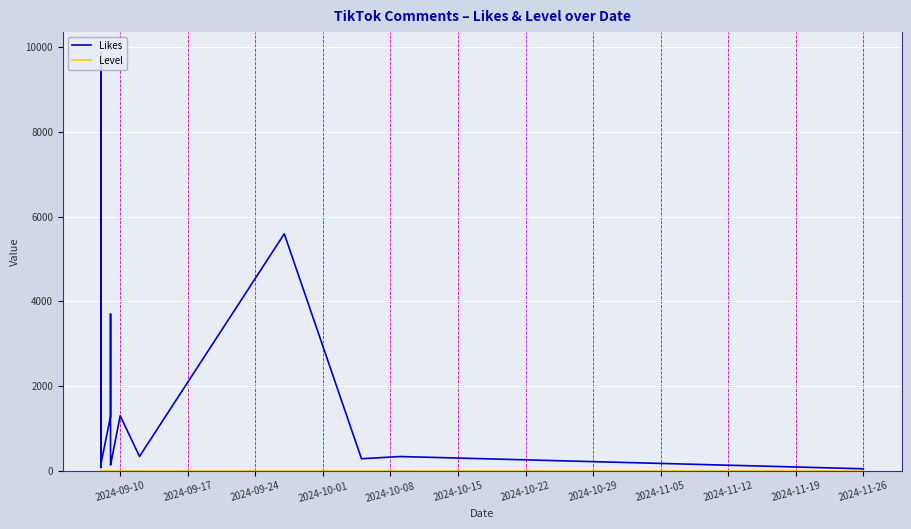

True or false: Level and Likes cross at least once.

False